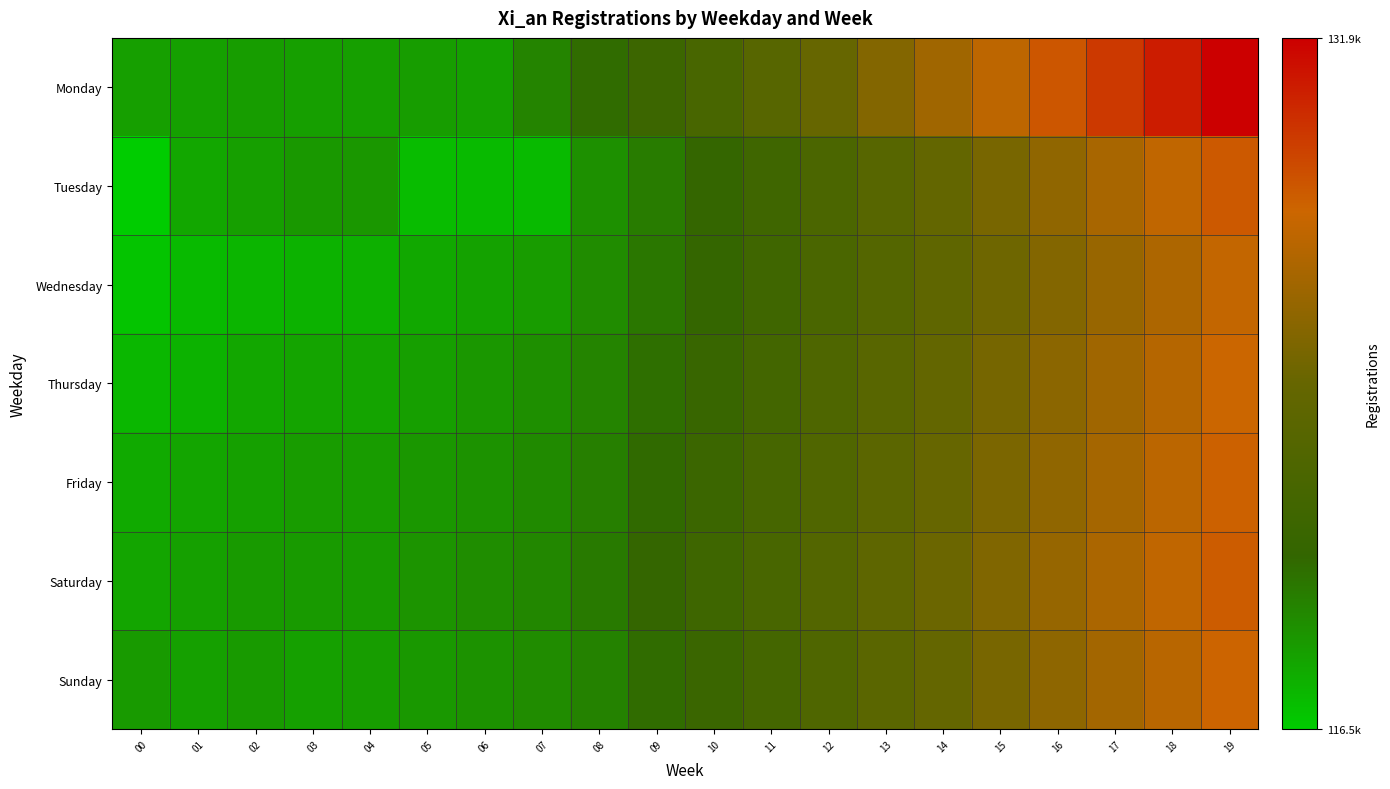

What is the maximum value shown in the chart?

131900